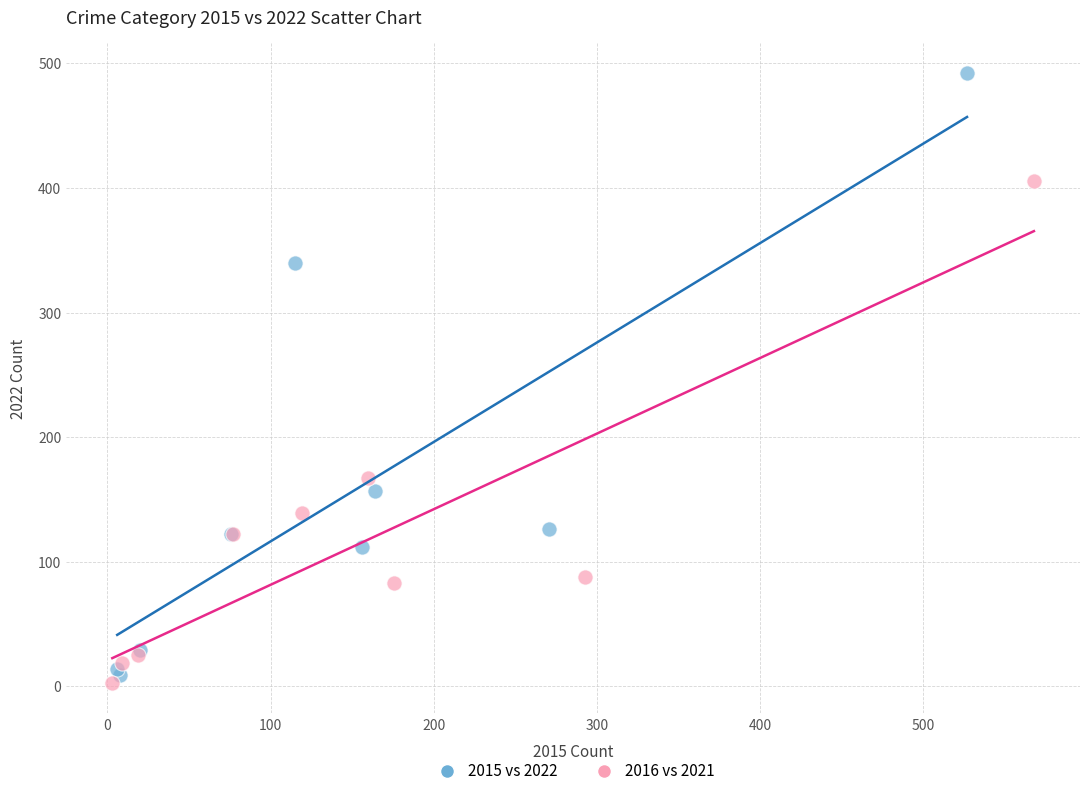

Which series reaches the maximum Y coordinate?

2015 vs 2022